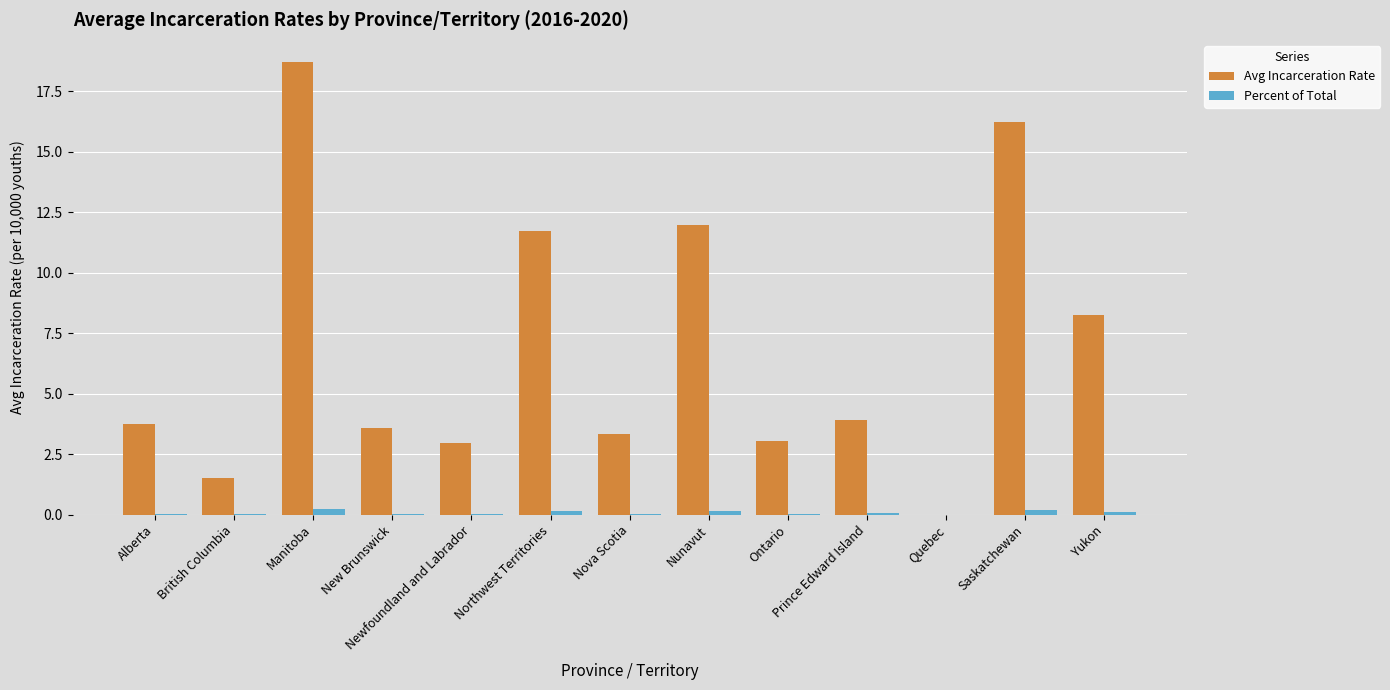

Is it true that Avg Incarceration Rate equals 18.9 at Nunavut?

False